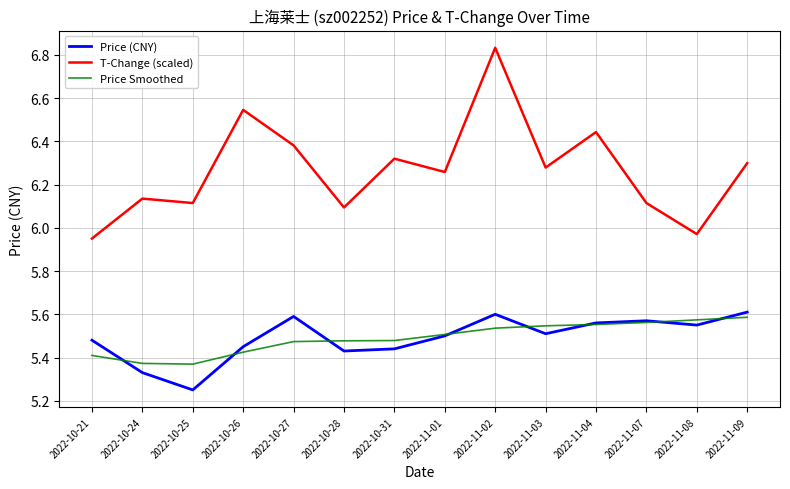

What is the difference between the maximum and minimum values in the Price (CNY) series?

0.4